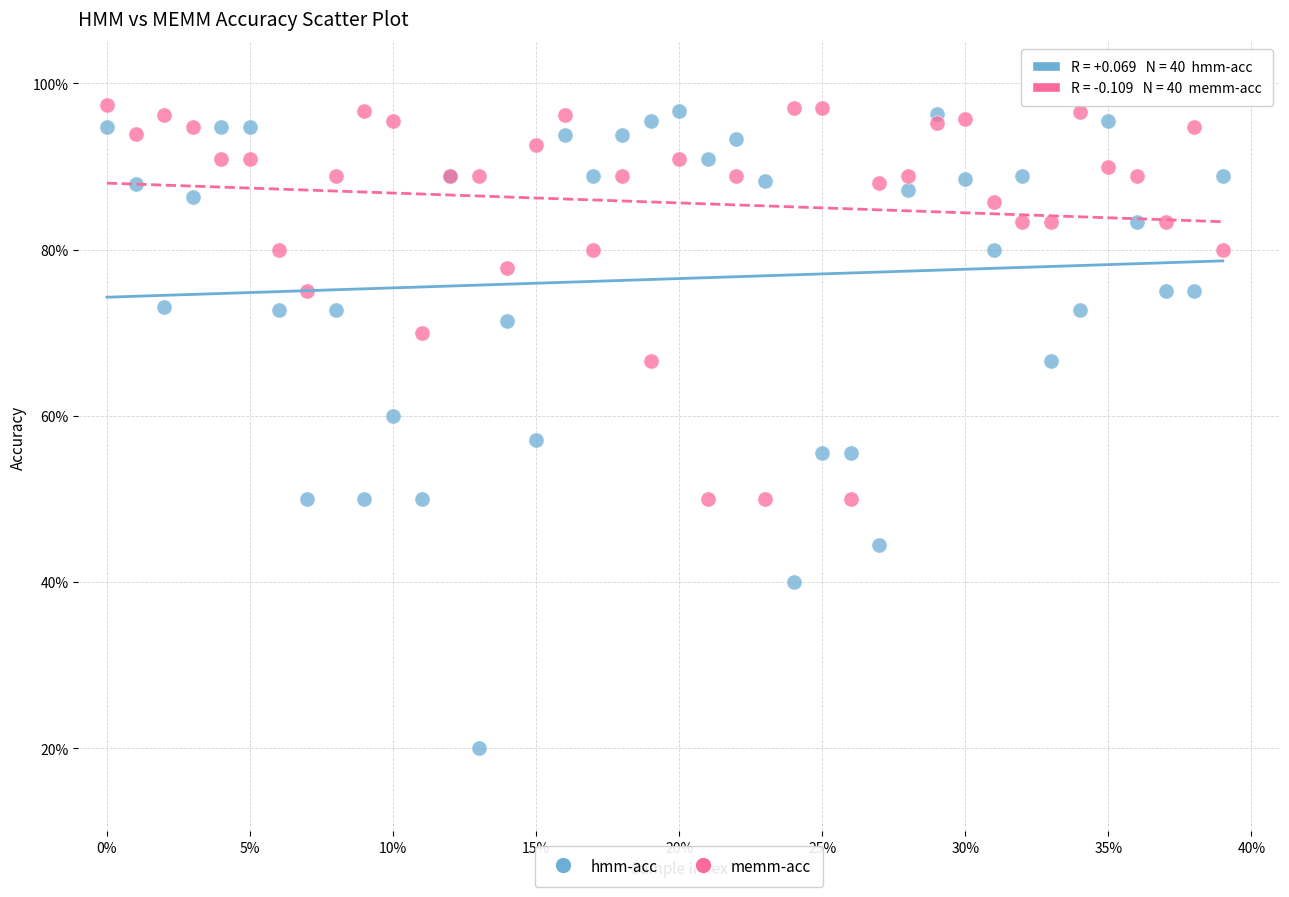

Which series reaches the minimum Y coordinate?

hmm-acc